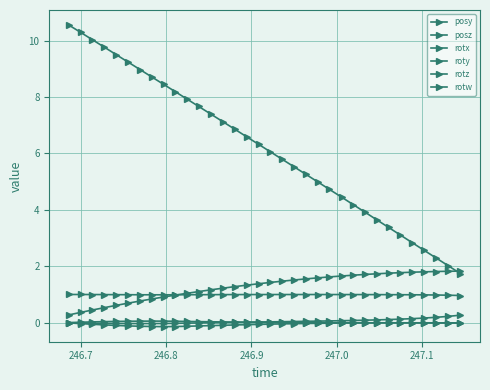

True or false: rotw and posz cross at least once.

False